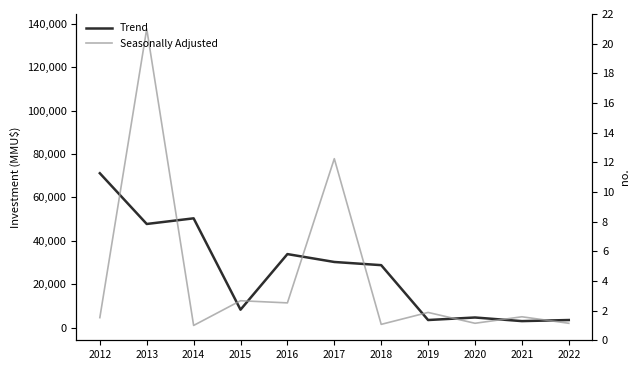

At which label is Seasonally Adjusted closest to 69370?

2017